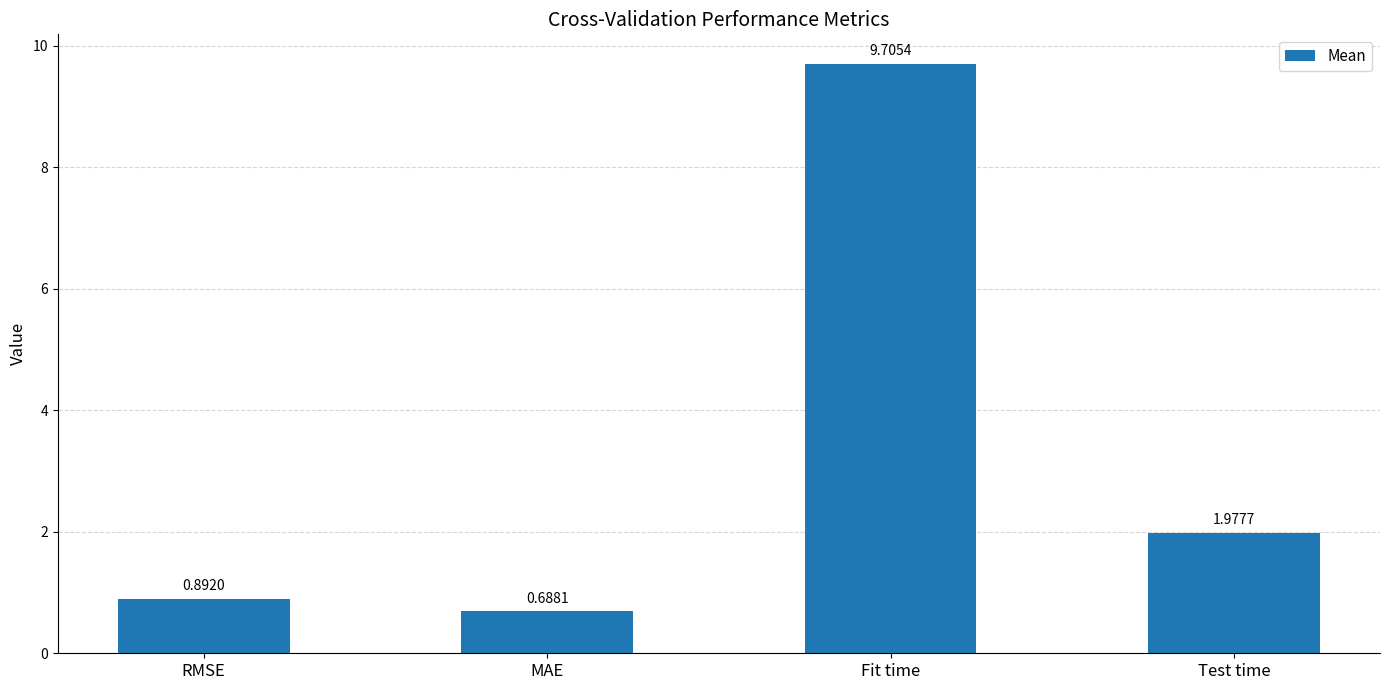

What is the label of the 1st bar from the right?

Test time